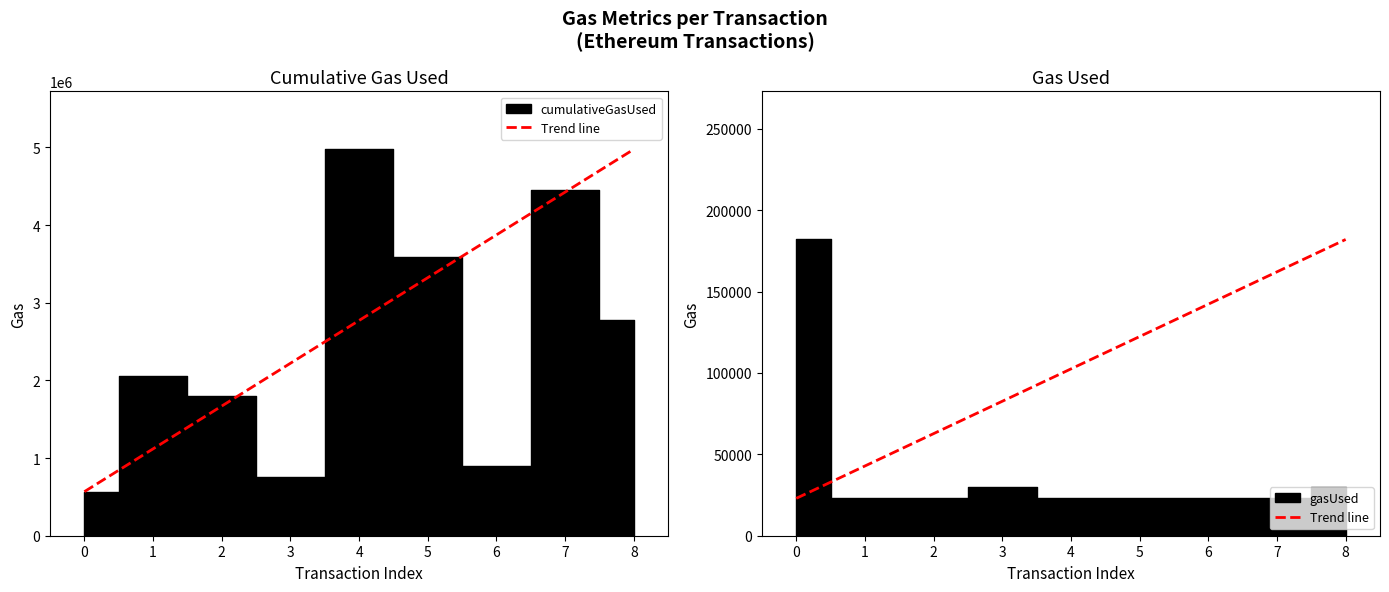

The value at 8 is 182055. True or false?

True